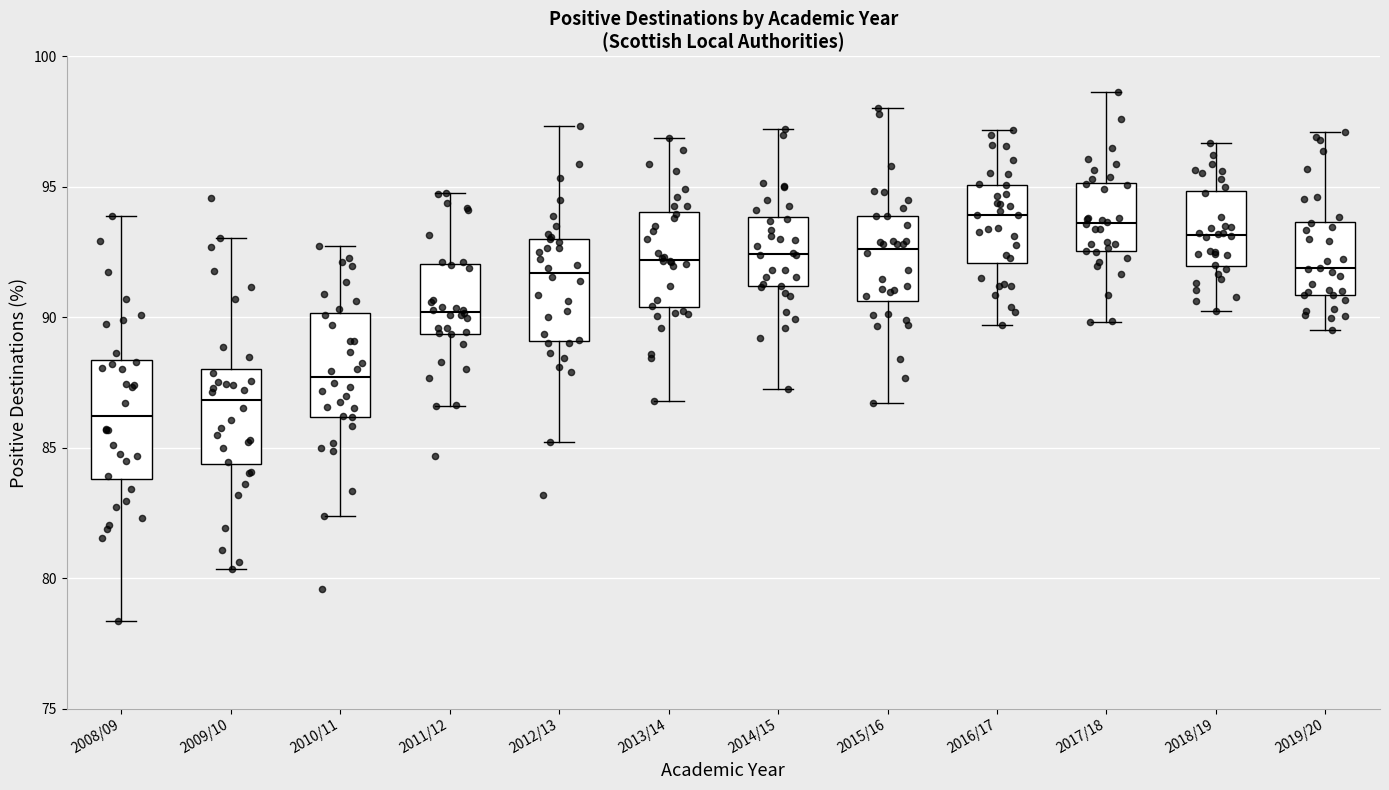

Reading left to right, read every box against the y-axis: the position of its median line, the range the box covers, and the ends of its whiskers. The values are not printed on the chart, so give them approximately, as read against the axis.

2008/09: median 86.0, box 84.0 to 88.5, whiskers 78.5 to 94.0
2009/10: median 87.0, box 84.5 to 88.0, whiskers 80.5 to 93.0
2010/11: median 87.5, box 86.0 to 90.0, whiskers 82.5 to 92.5
2011/12: median 90.0, box 89.5 to 92.0, whiskers 86.5 to 95.0
2012/13: median 91.5, box 89.0 to 93.0, whiskers 85.0 to 97.5
2013/14: median 92.0, box 90.5 to 94.0, whiskers 87.0 to 97.0
2014/15: median 92.5, box 91.0 to 94.0, whiskers 87.5 to 97.0
2015/16: median 92.5, box 90.5 to 94.0, whiskers 86.5 to 98.0
2016/17: median 94.0, box 92.0 to 95.0, whiskers 89.5 to 97.0
2017/18: median 93.5, box 92.5 to 95.0, whiskers 90.0 to 98.5
2018/19: median 93.0, box 92.0 to 95.0, whiskers 90.5 to 96.5
2019/20: median 92.0, box 91.0 to 93.5, whiskers 89.5 to 97.0